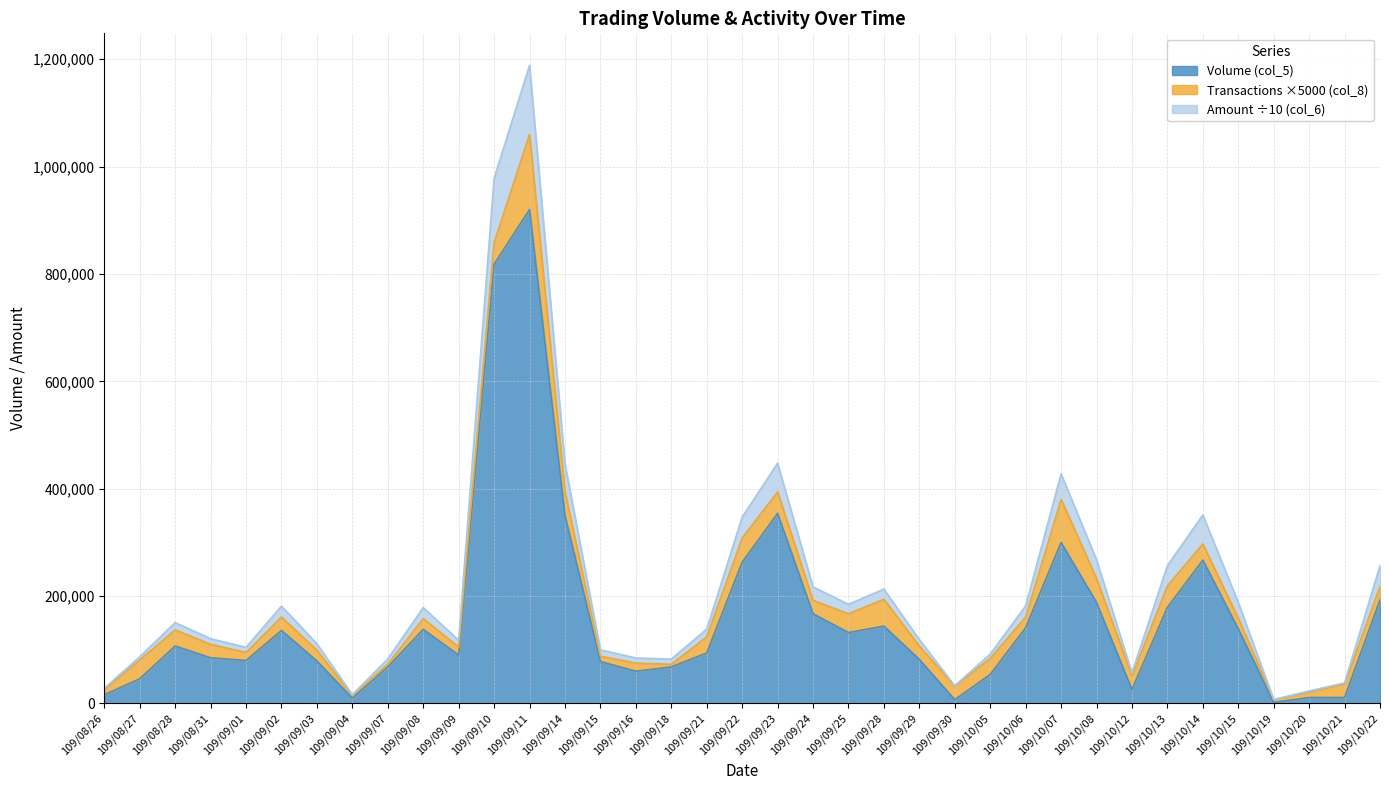

How many data points in Amount (col_6) are less than 138439?

18